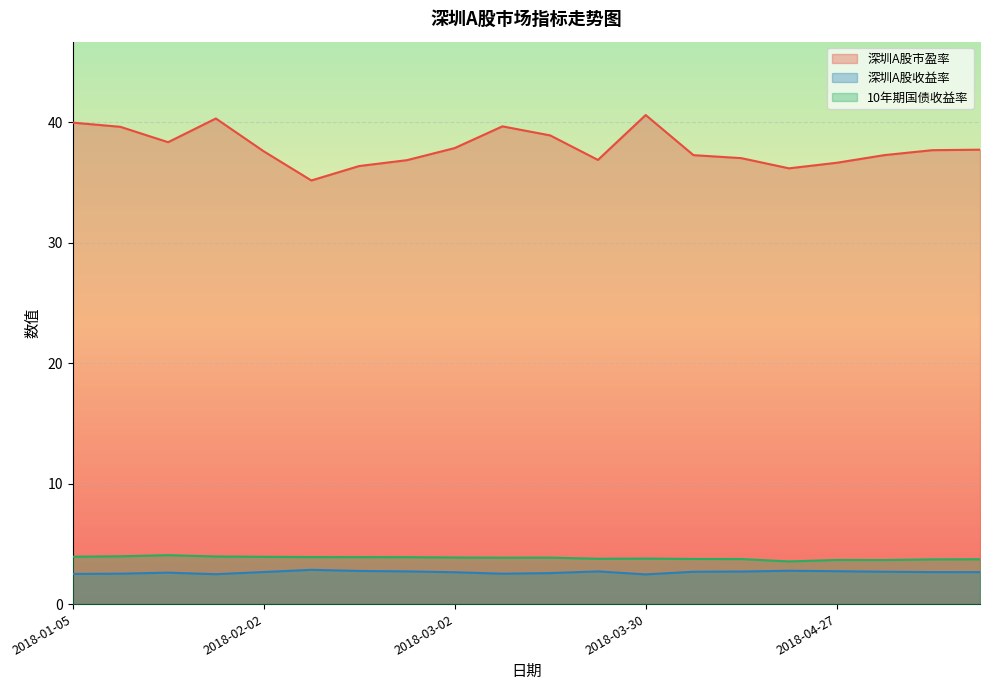

True or false: 深圳A股收益率 and 深圳A股市盈率 cross at least once.

False